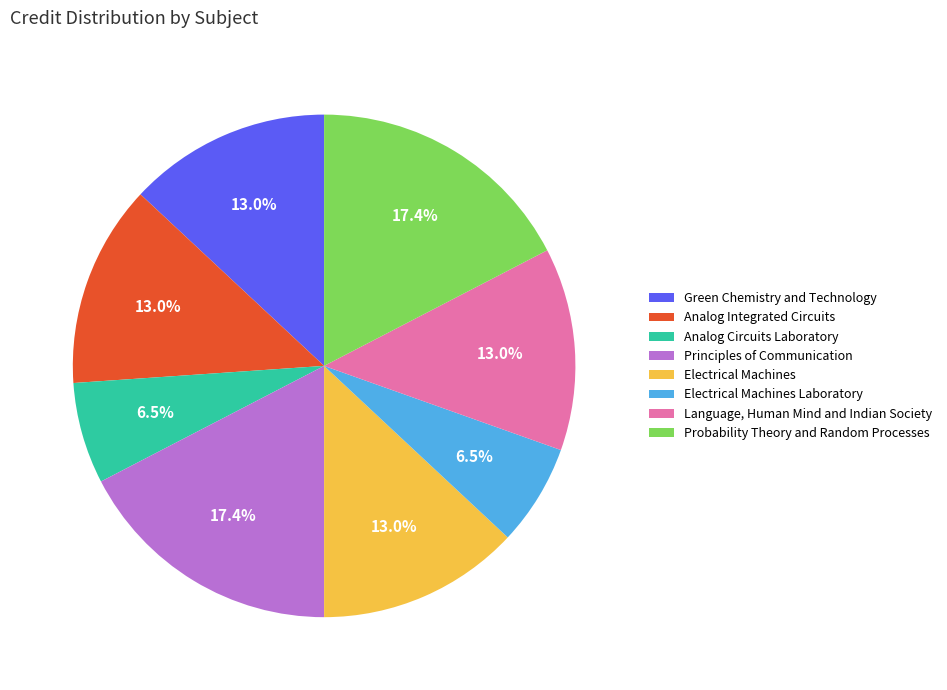

Approximately how many times larger is the value at Language, Human Mind and Indian Society compared to Electrical Machines Laboratory?

2.0